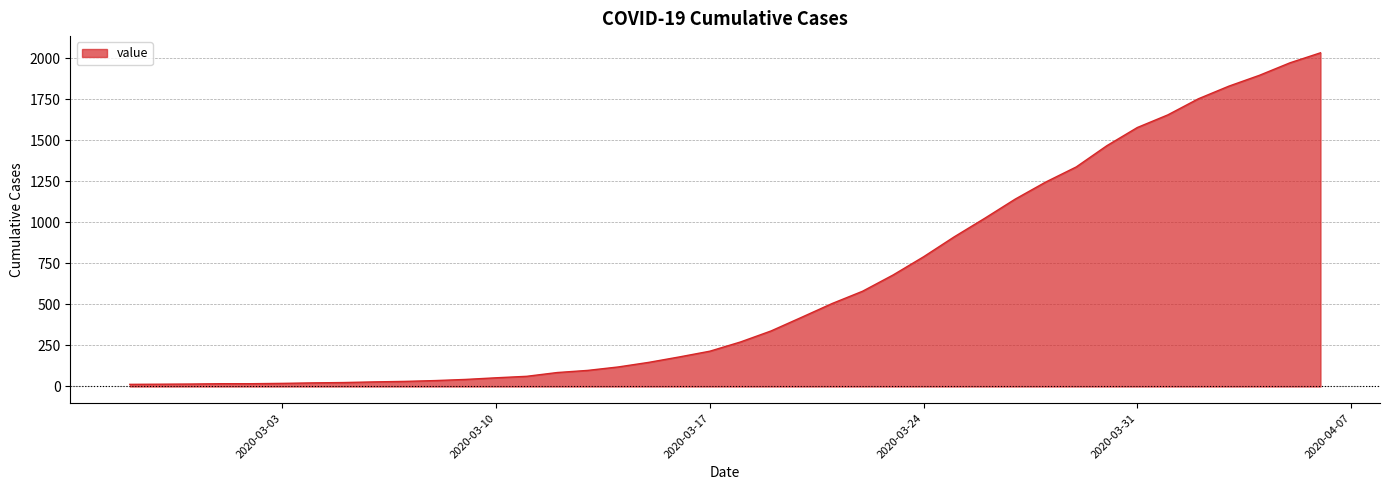

How many lines are shown in the chart?

1